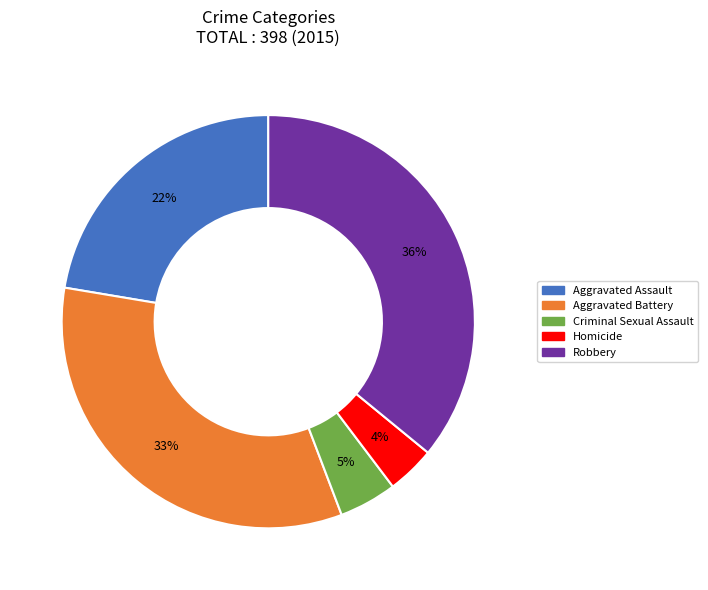

Which category has the biggest portion of the pie?

Robbery